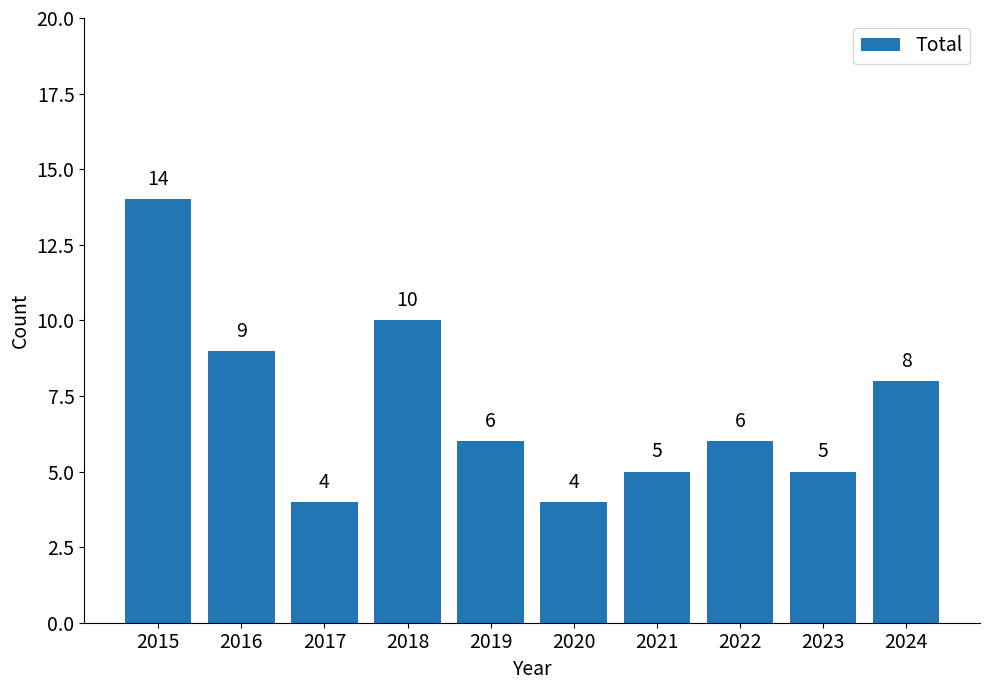

What value does the data have at 2018?

10